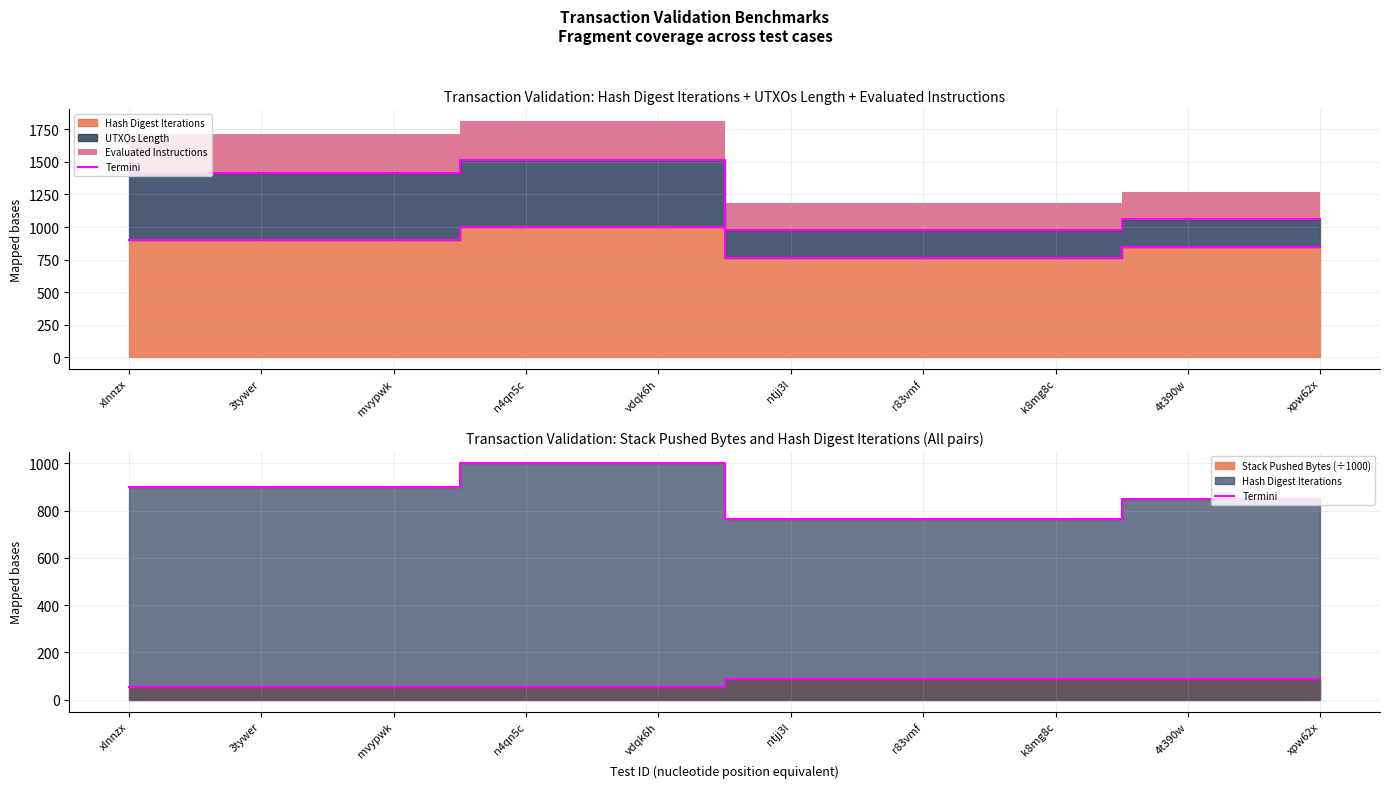

What is the ratio of the value at r83vmf to the value at k8mg8c?

1.0